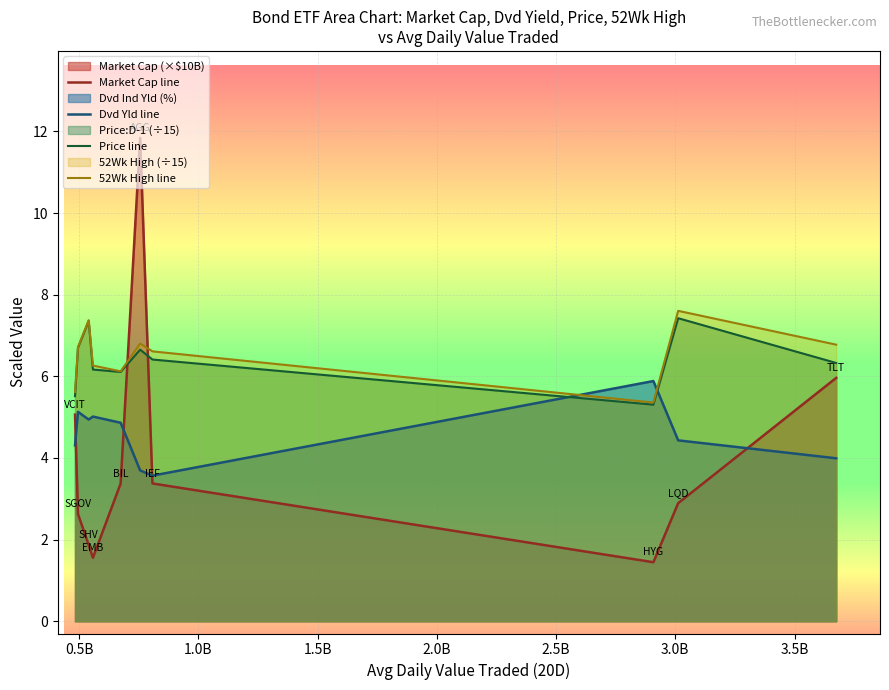

What is the difference between the maximum and second lowest values in the Market Cap line series?

10.3